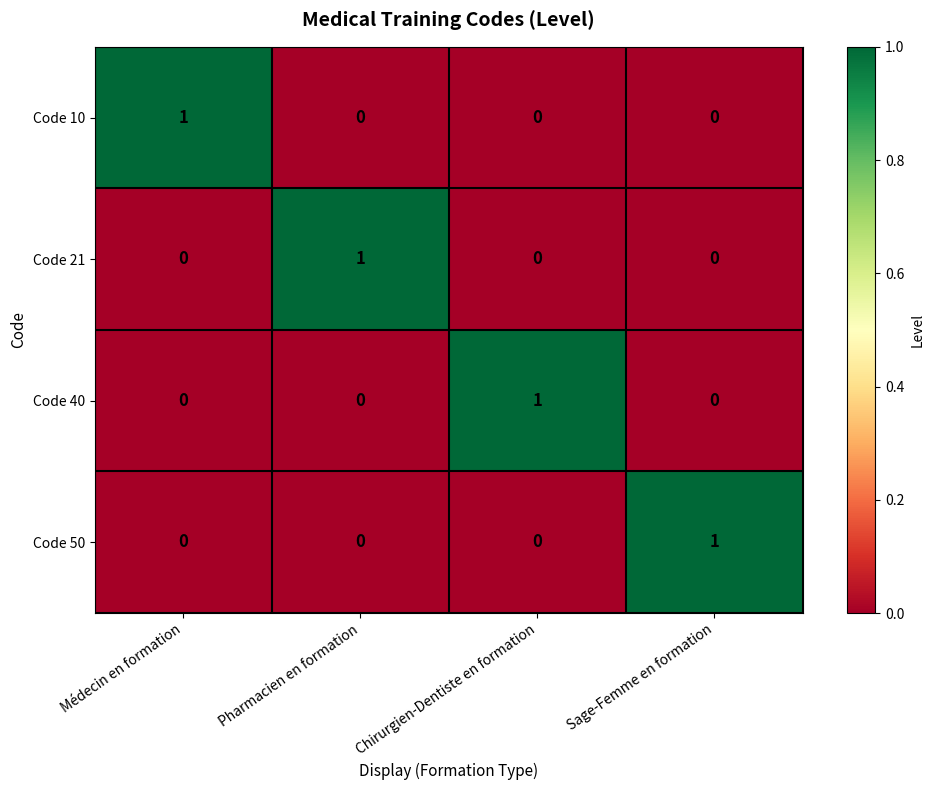

The value of Code 50 at Chirurgien-Dentiste en formation is 0. True or false?

True